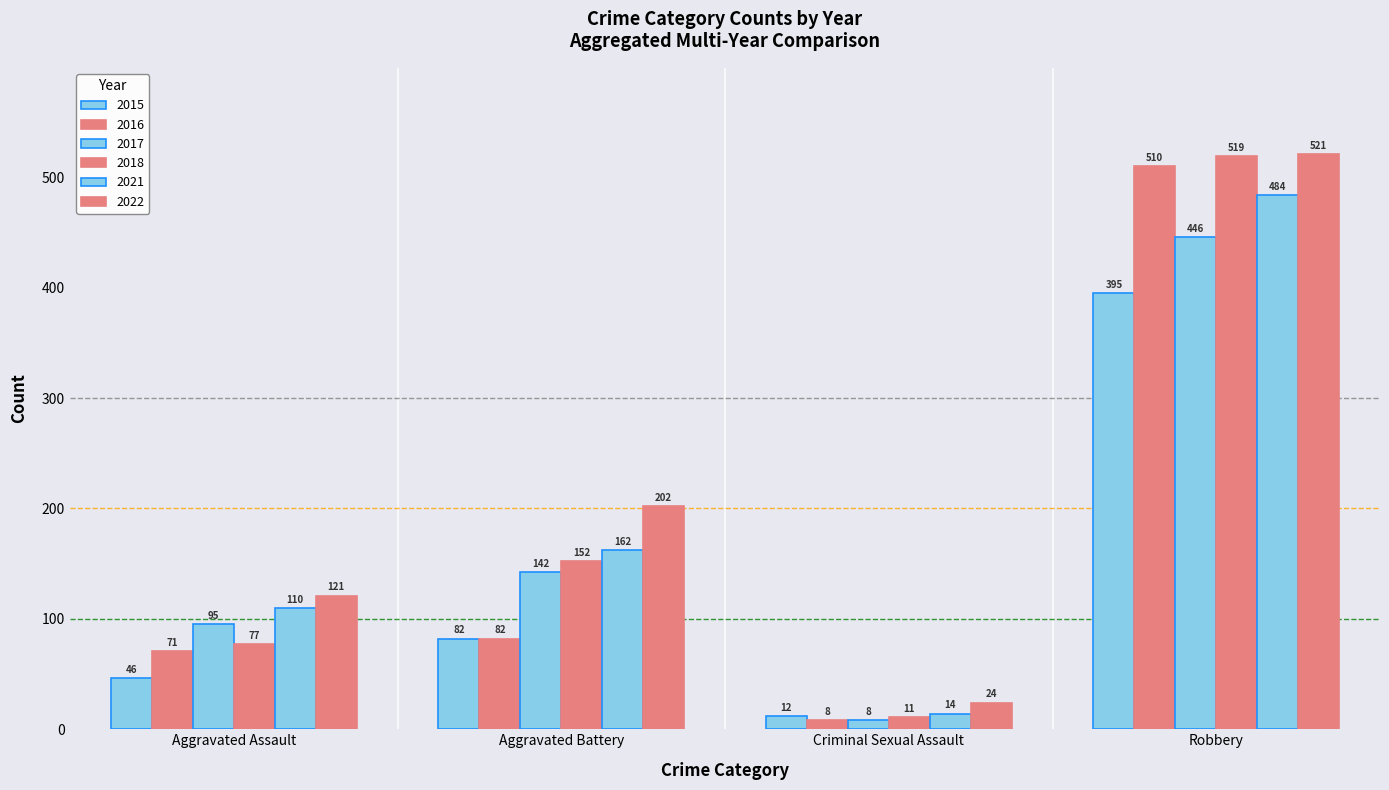

How many groups of bars are there?

4